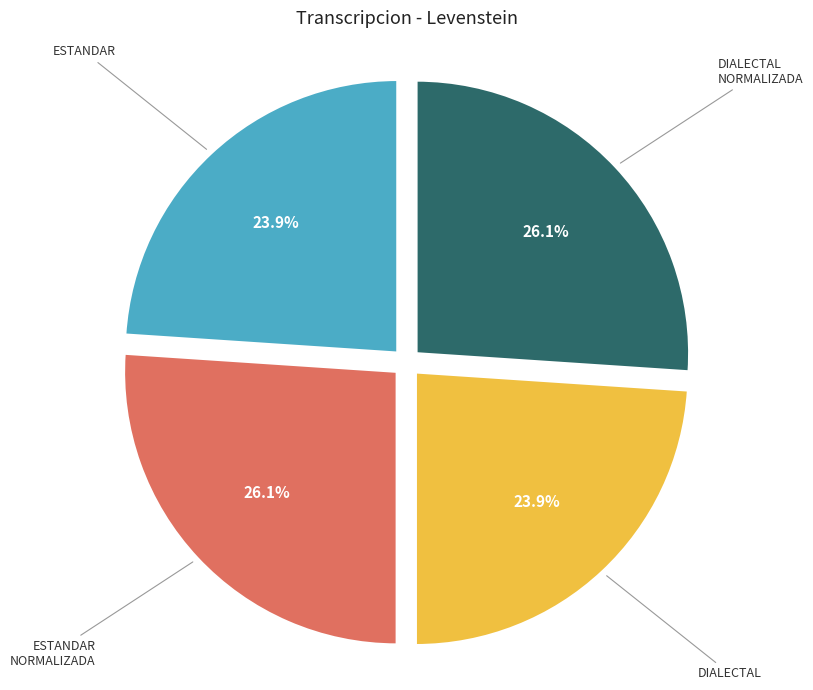

Is there any slice that represents more than half of the pie?

No